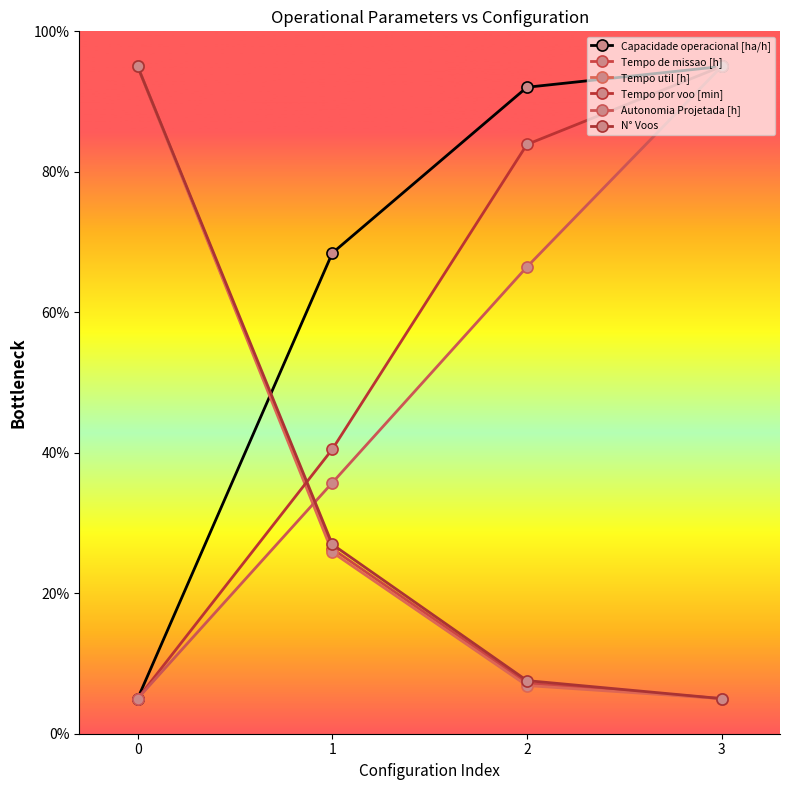

At which label is Capacidade operacional [ha/h] closest to 50?

1